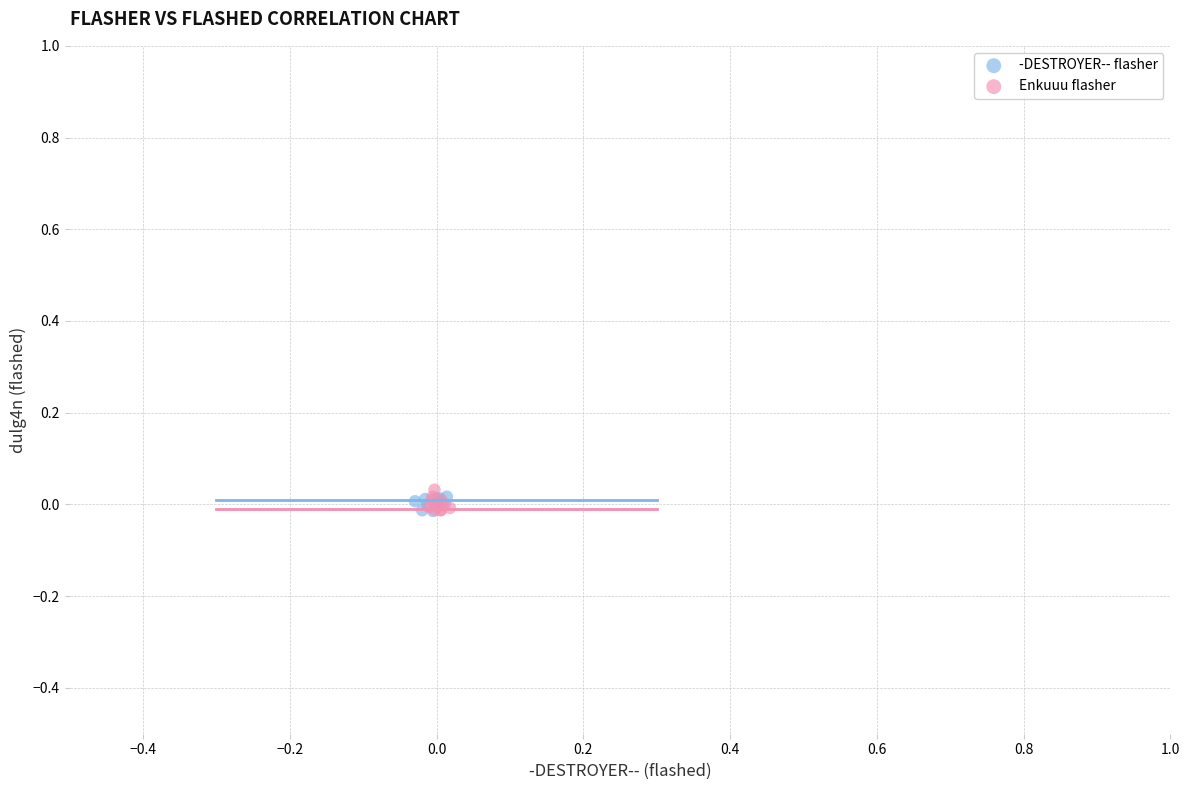

What are all the series names shown in the legend?

-DESTROYER-- flasher, Enkuuu flasher